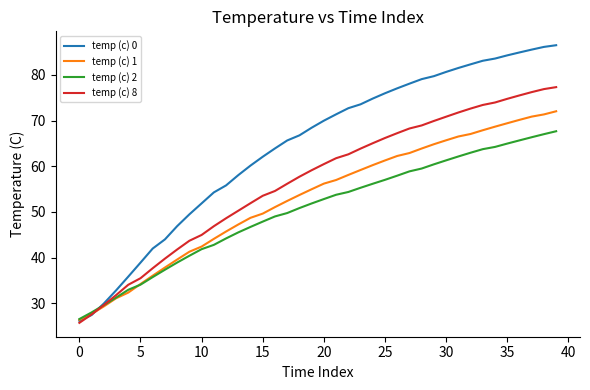

Which series has the largest total across all categories?

temp (c) 0